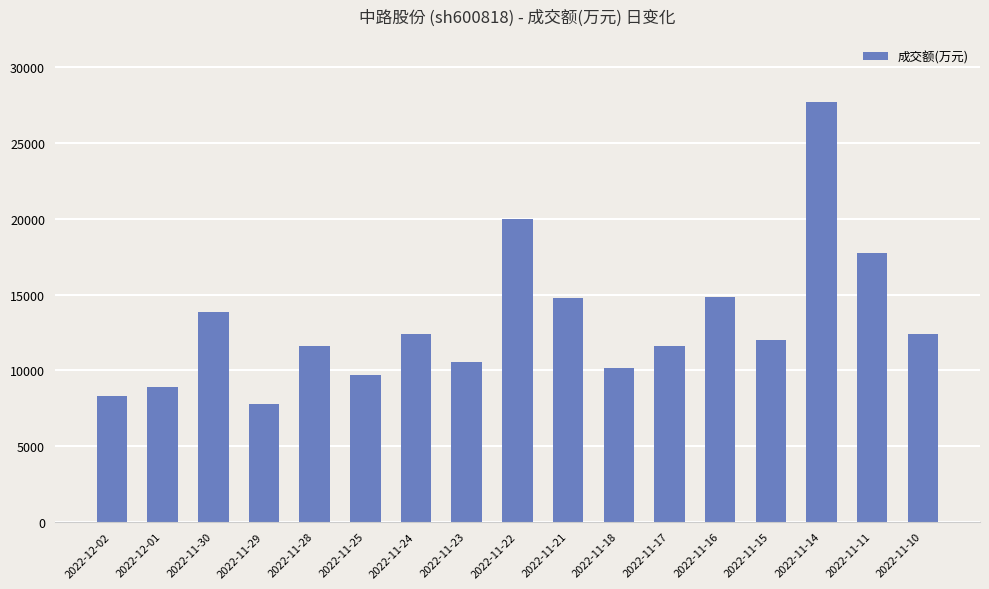

What is the sum of all values?

224184